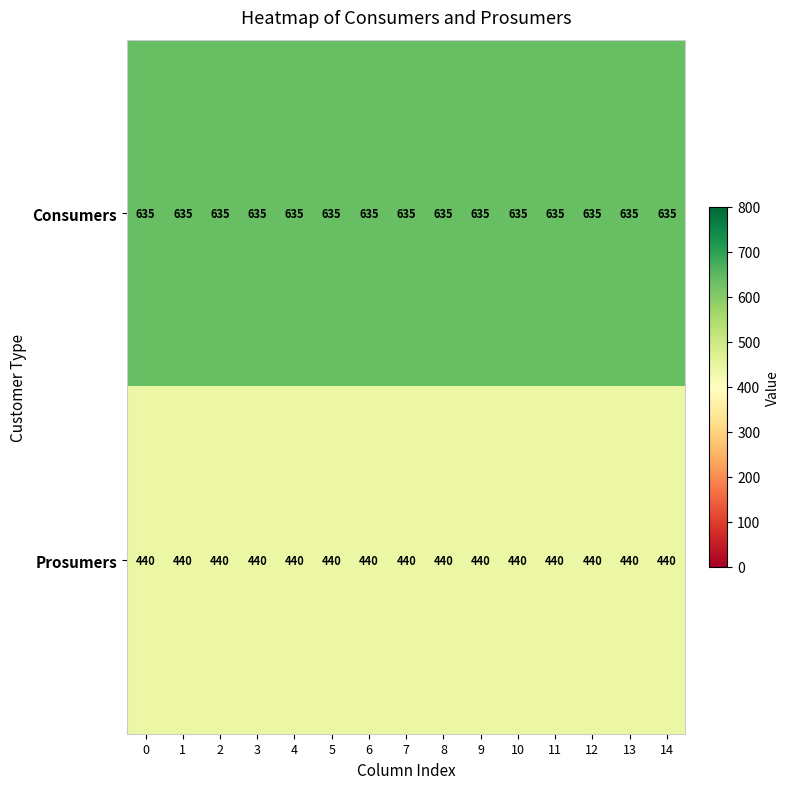

What is the difference between the highest and lowest values at 6?

195